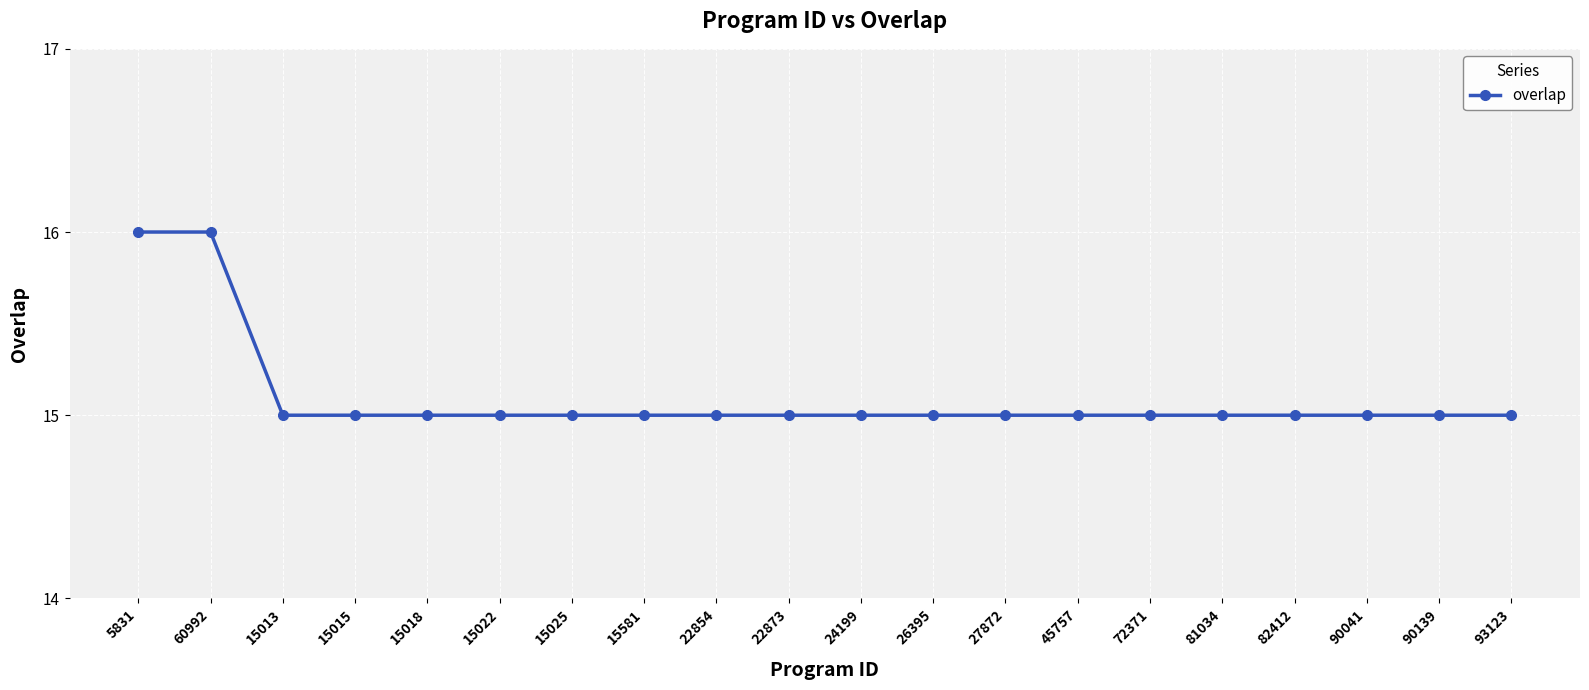

Is this an area chart (filled region under the line)?

No